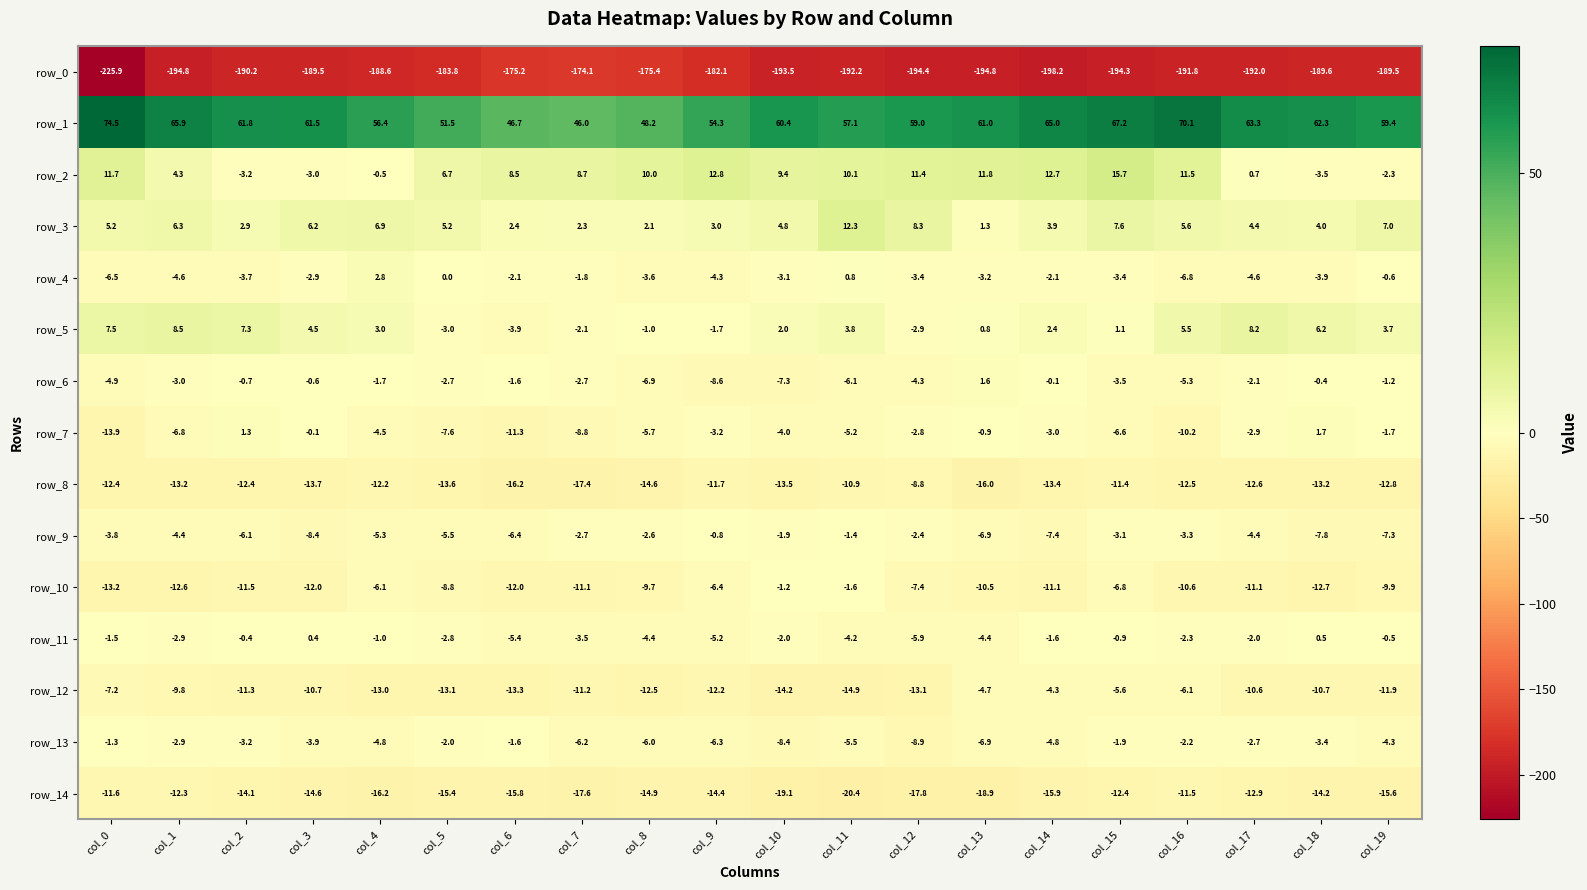

What is the sum of the row_8 values at col_1 and col_6?

-29.4